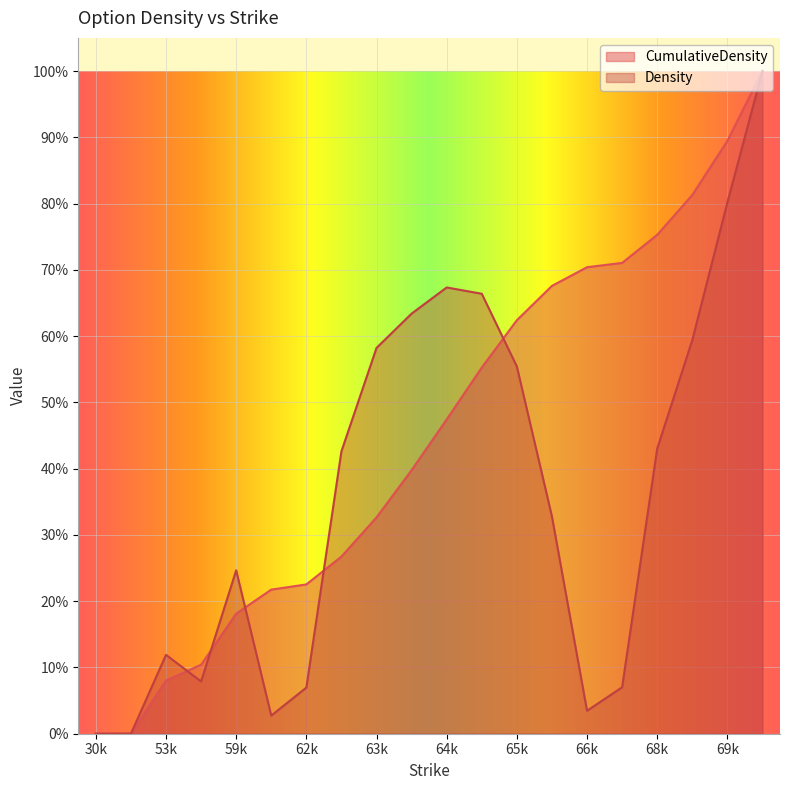

What is the total value across all series at 64500?

1.2